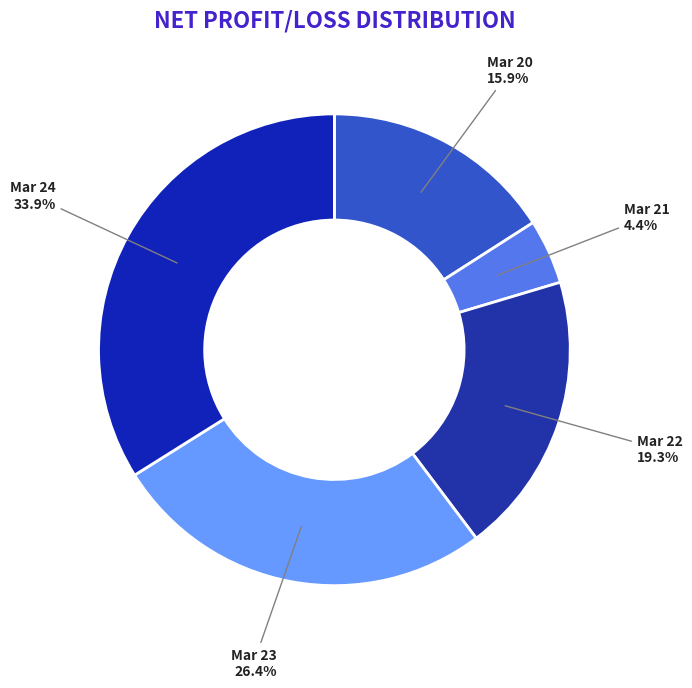

To the nearest percent, what portion does Mar 22 represent?

19%